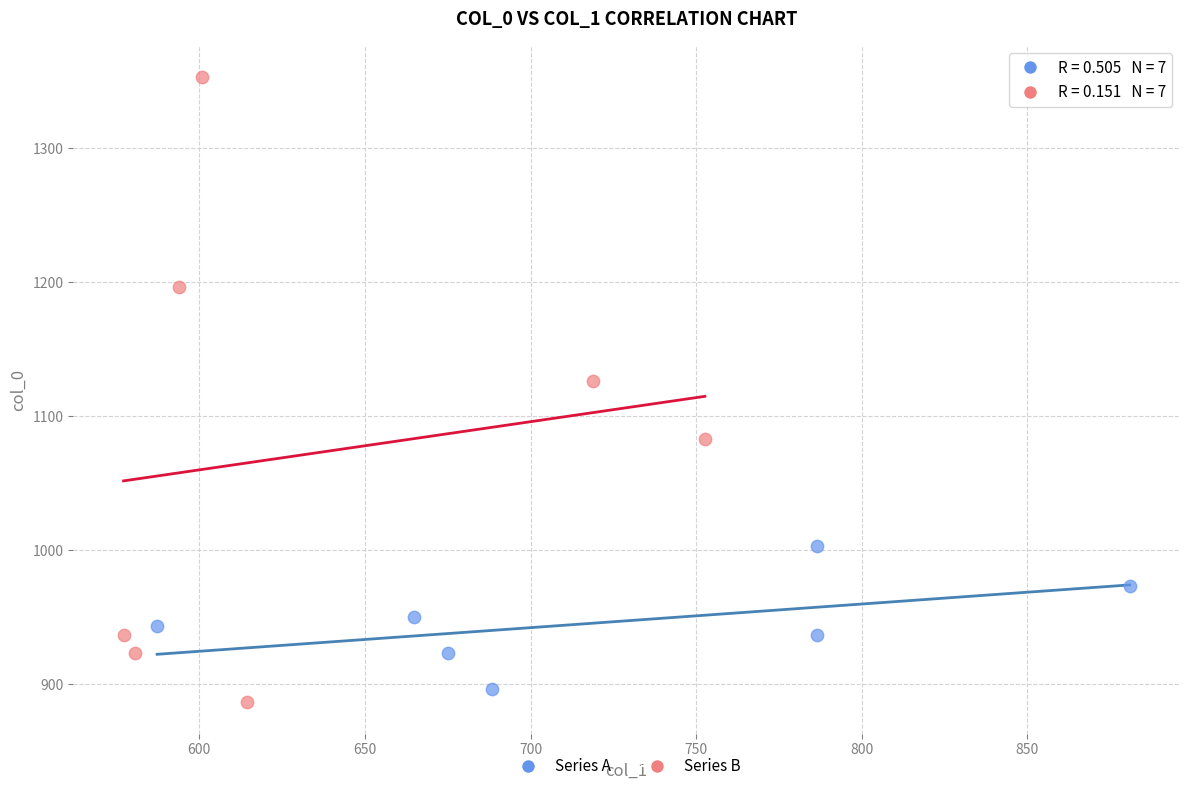

Which series contains the highest Y value?

Series B